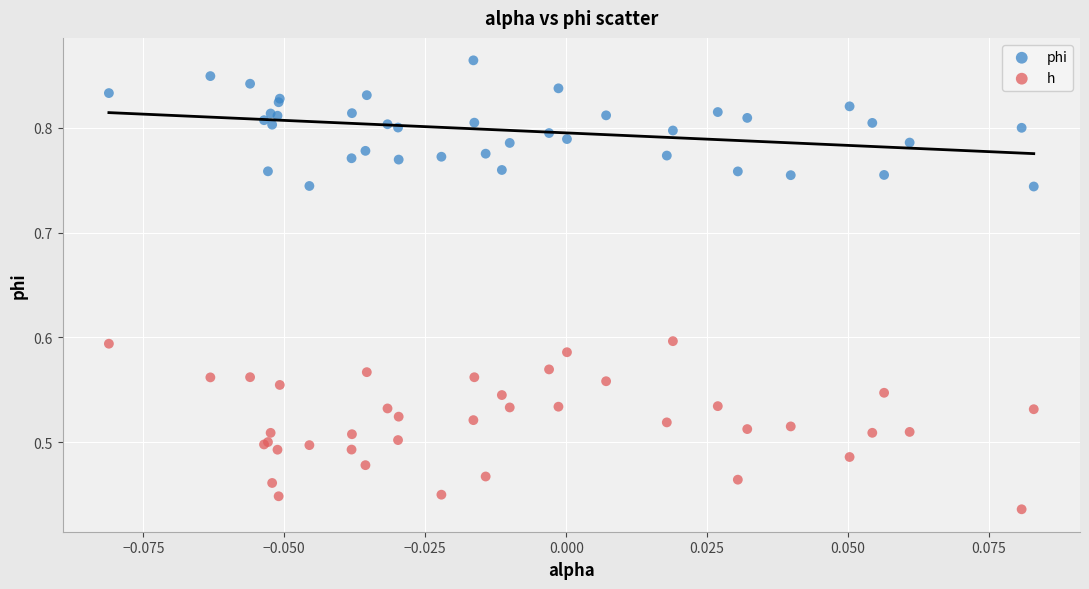

Which series has the largest Y range (max minus min)?

h